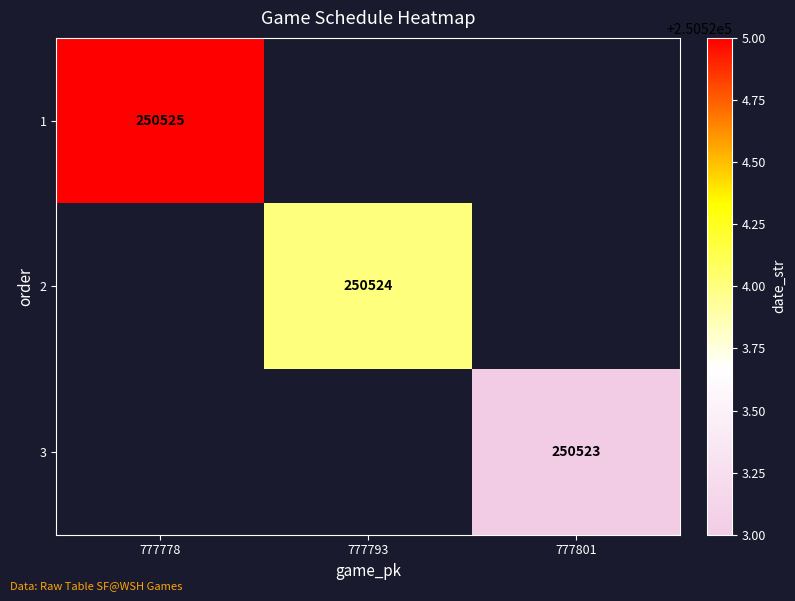

True or false: 2 has a value of 105176 at 777793.

False